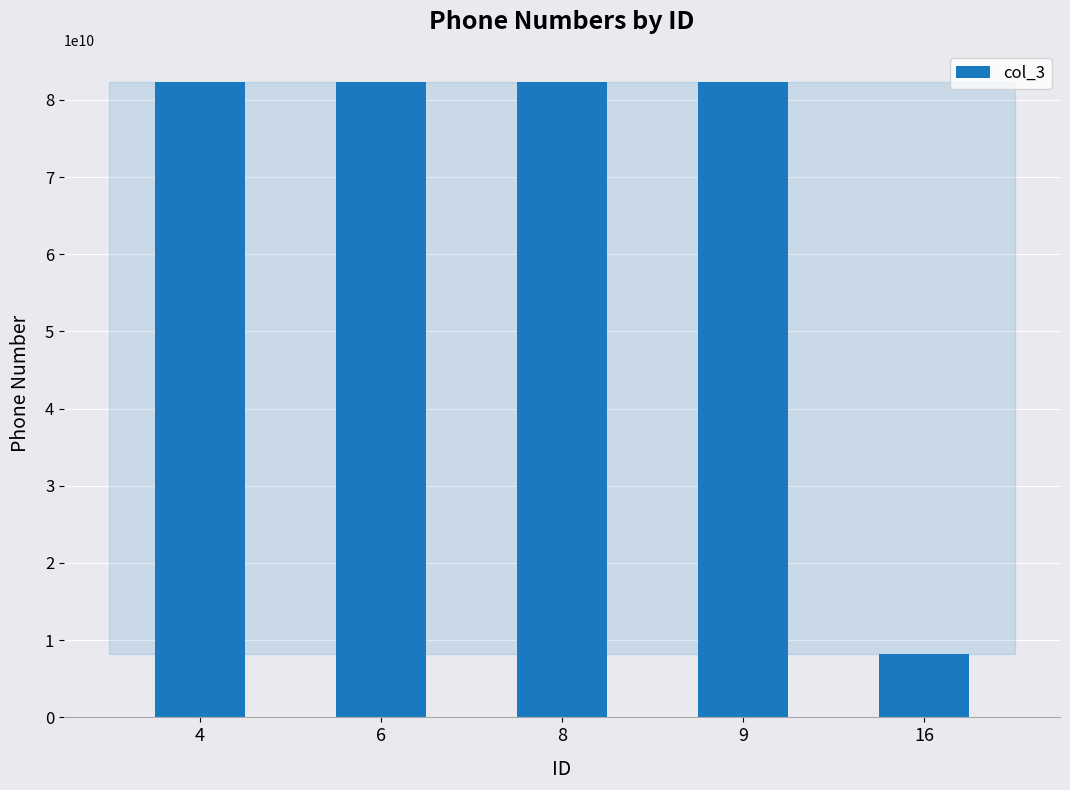

The chart shows a value of 144934222605 at 6. True or false?

False